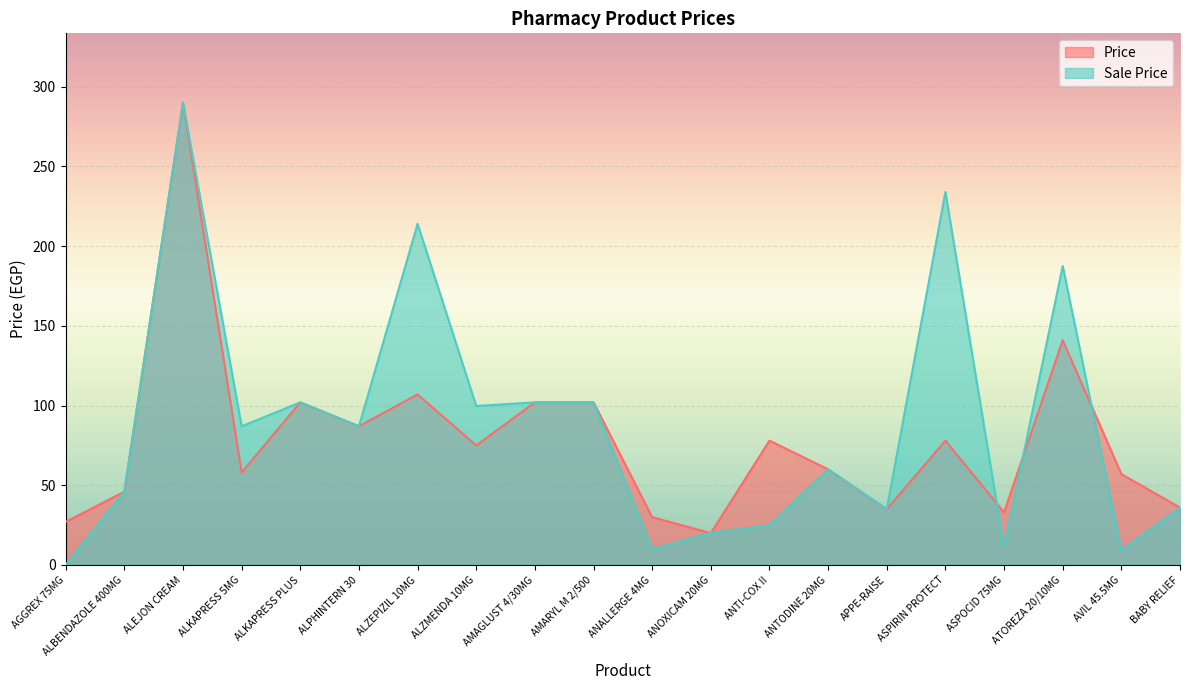

Between which two adjacent categories do Price and Sale Price first intersect?

ASPIRIN PROTECT and ASPOCID 75MG